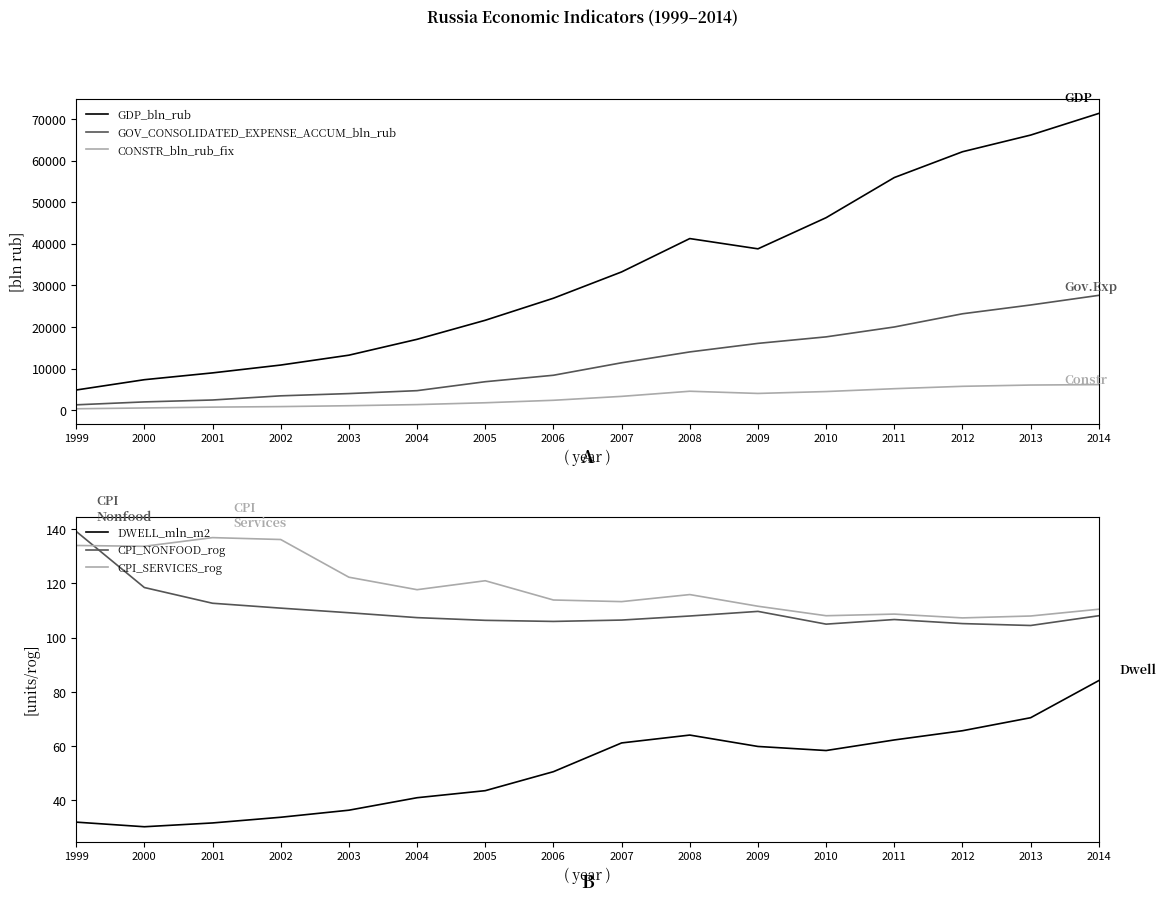

Does the chart have visible grid lines?

No